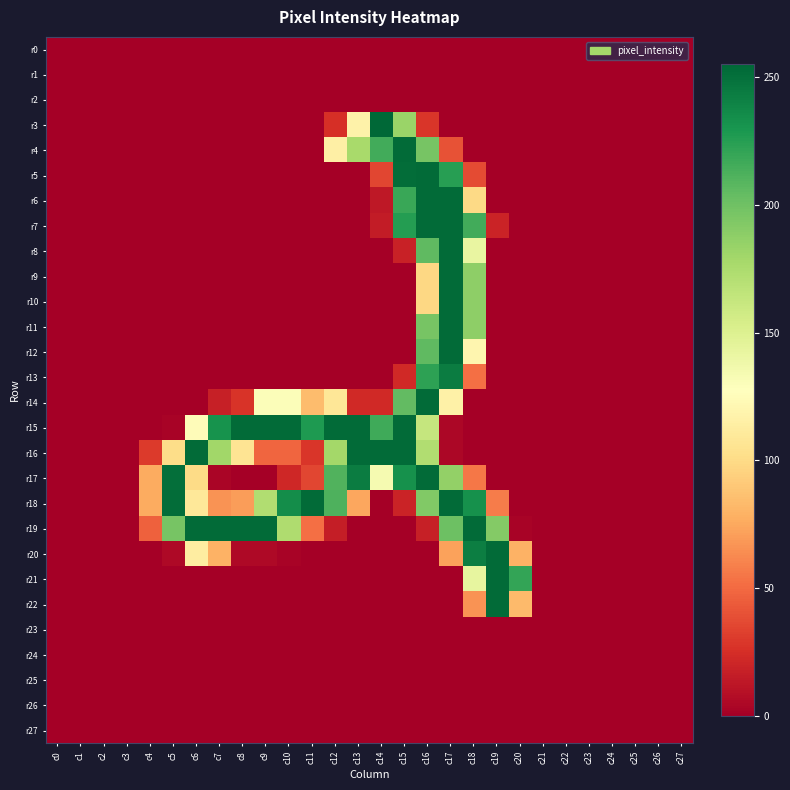

Reading left to right, what are all the values shown in this chart?

r0: c0=0	c1=0	c2=0	c3=0	c4=0	c5=0	c6=0	c7=0	c8=0	c9=0	c10=0	c11=0	c12=0	c13=0	c14=0	c15=0	c16=0	c17=0	c18=0	c19=0	c20=0	c21=0	c22=0	c23=0	c24=0	c25=0	c26=0	c27=0
r1: c0=0	c1=0	c2=0	c3=0	c4=0	c5=0	c6=0	c7=0	c8=0	c9=0	c10=0	c11=0	c12=0	c13=0	c14=0	c15=0	c16=0	c17=0	c18=0	c19=0	c20=0	c21=0	c22=0	c23=0	c24=0	c25=0	c26=0	c27=0
r2: c0=0	c1=0	c2=0	c3=0	c4=0	c5=0	c6=0	c7=0	c8=0	c9=0	c10=0	c11=0	c12=0	c13=0	c14=0	c15=0	c16=0	c17=0	c18=0	c19=0	c20=0	c21=0	c22=0	c23=0	c24=0	c25=0	c26=0	c27=0
r3: c0=0	c1=0	c2=0	c3=0	c4=0	c5=0	c6=0	c7=0	c8=0	c9=0	c10=0	c11=0	c12=25	c13=117	c14=255	c15=183	c16=28	c17=0	c18=0	c19=0	c20=0	c21=0	c22=0	c23=0	c24=0	c25=0	c26=0	c27=0
r4: c0=0	c1=0	c2=0	c3=0	c4=0	c5=0	c6=0	c7=0	c8=0	c9=0	c10=0	c11=0	c12=115	c13=177	c14=216	c15=253	c16=197	c17=40	c18=0	c19=0	c20=0	c21=0	c22=0	c23=0	c24=0	c25=0	c26=0	c27=0
r5: c0=0	c1=0	c2=0	c3=0	c4=0	c5=0	c6=0	c7=0	c8=0	c9=0	c10=0	c11=0	c12=0	c13=0	c14=35	c15=252	c16=253	c17=225	c18=37	c19=0	c20=0	c21=0	c22=0	c23=0	c24=0	c25=0	c26=0	c27=0
r6: c0=0	c1=0	c2=0	c3=0	c4=0	c5=0	c6=0	c7=0	c8=0	c9=0	c10=0	c11=0	c12=0	c13=0	c14=13	c15=219	c16=253	c17=253	c18=99	c19=0	c20=0	c21=0	c22=0	c23=0	c24=0	c25=0	c26=0	c27=0
r7: c0=0	c1=0	c2=0	c3=0	c4=0	c5=0	c6=0	c7=0	c8=0	c9=0	c10=0	c11=0	c12=0	c13=0	c14=15	c15=226	c16=253	c17=253	c18=216	c19=19	c20=0	c21=0	c22=0	c23=0	c24=0	c25=0	c26=0	c27=0
r8: c0=0	c1=0	c2=0	c3=0	c4=0	c5=0	c6=0	c7=0	c8=0	c9=0	c10=0	c11=0	c12=0	c13=0	c14=0	c15=18	c16=206	c17=253	c18=142	c19=0	c20=0	c21=0	c22=0	c23=0	c24=0	c25=0	c26=0	c27=0
r9: c0=0	c1=0	c2=0	c3=0	c4=0	c5=0	c6=0	c7=0	c8=0	c9=0	c10=0	c11=0	c12=0	c13=0	c14=0	c15=0	c16=98	c17=253	c18=188	c19=0	c20=0	c21=0	c22=0	c23=0	c24=0	c25=0	c26=0	c27=0
r10: c0=0	c1=0	c2=0	c3=0	c4=0	c5=0	c6=0	c7=0	c8=0	c9=0	c10=0	c11=0	c12=0	c13=0	c14=0	c15=0	c16=98	c17=253	c18=188	c19=0	c20=0	c21=0	c22=0	c23=0	c24=0	c25=0	c26=0	c27=0
r11: c0=0	c1=0	c2=0	c3=0	c4=0	c5=0	c6=0	c7=0	c8=0	c9=0	c10=0	c11=0	c12=0	c13=0	c14=0	c15=0	c16=197	c17=253	c18=188	c19=0	c20=0	c21=0	c22=0	c23=0	c24=0	c25=0	c26=0	c27=0
r12: c0=0	c1=0	c2=0	c3=0	c4=0	c5=0	c6=0	c7=0	c8=0	c9=0	c10=0	c11=0	c12=0	c13=0	c14=0	c15=0	c16=206	c17=253	c18=120	c19=0	c20=0	c21=0	c22=0	c23=0	c24=0	c25=0	c26=0	c27=0
r13: c0=0	c1=0	c2=0	c3=0	c4=0	c5=0	c6=0	c7=0	c8=0	c9=0	c10=0	c11=0	c12=0	c13=0	c14=0	c15=22	c16=223	c17=244	c18=52	c19=0	c20=0	c21=0	c22=0	c23=0	c24=0	c25=0	c26=0	c27=0
r14: c0=0	c1=0	c2=0	c3=0	c4=0	c5=0	c6=0	c7=17	c8=27	c9=130	c10=130	c11=84	c12=108	c13=22	c14=22	c15=205	c16=253	c17=116	c18=0	c19=0	c20=0	c21=0	c22=0	c23=0	c24=0	c25=0	c26=0	c27=0
r15: c0=0	c1=0	c2=0	c3=0	c4=0	c5=2	c6=125	c7=232	c8=253	c9=253	c10=253	c11=228	c12=253	c13=253	c14=217	c15=253	c16=163	c17=4	c18=0	c19=0	c20=0	c21=0	c22=0	c23=0	c24=0	c25=0	c26=0	c27=0
r16: c0=0	c1=0	c2=0	c3=0	c4=30	c5=101	c6=253	c7=180	c8=106	c9=48	c10=48	c11=28	c12=179	c13=253	c14=253	c15=253	c16=173	c17=4	c18=0	c19=0	c20=0	c21=0	c22=0	c23=0	c24=0	c25=0	c26=0	c27=0
r17: c0=0	c1=0	c2=0	c3=0	c4=76	c5=251	c6=100	c7=3	c8=0	c9=0	c10=21	c11=35	c12=211	c13=244	c14=134	c15=233	c16=253	c17=186	c18=55	c19=0	c20=0	c21=0	c22=0	c23=0	c24=0	c25=0	c26=0	c27=0
r18: c0=0	c1=0	c2=0	c3=0	c4=76	c5=252	c6=109	c7=66	c8=70	c9=173	c10=235	c11=253	c12=212	c13=74	c14=0	c15=19	c16=193	c17=253	c18=233	c19=57	c20=0	c21=0	c22=0	c23=0	c24=0	c25=0	c26=0	c27=0
r19: c0=0	c1=0	c2=0	c3=0	c4=46	c5=197	c6=253	c7=253	c8=253	c9=253	c10=174	c11=52	c12=16	c13=0	c14=0	c15=0	c16=17	c17=201	c18=253	c19=192	c20=2	c21=0	c22=0	c23=0	c24=0	c25=0	c26=0	c27=0
r20: c0=0	c1=0	c2=0	c3=0	c4=0	c5=5	c6=113	c7=79	c8=5	c9=5	c10=2	c11=0	c12=0	c13=0	c14=0	c15=0	c16=0	c17=72	c18=243	c19=253	c20=79	c21=0	c22=0	c23=0	c24=0	c25=0	c26=0	c27=0
r21: c0=0	c1=0	c2=0	c3=0	c4=0	c5=0	c6=0	c7=0	c8=0	c9=0	c10=0	c11=0	c12=0	c13=0	c14=0	c15=0	c16=0	c17=0	c18=143	c19=253	c20=221	c21=0	c22=0	c23=0	c24=0	c25=0	c26=0	c27=0
r22: c0=0	c1=0	c2=0	c3=0	c4=0	c5=0	c6=0	c7=0	c8=0	c9=0	c10=0	c11=0	c12=0	c13=0	c14=0	c15=0	c16=0	c17=0	c18=66	c19=253	c20=83	c21=0	c22=0	c23=0	c24=0	c25=0	c26=0	c27=0
r23: c0=0	c1=0	c2=0	c3=0	c4=0	c5=0	c6=0	c7=0	c8=0	c9=0	c10=0	c11=0	c12=0	c13=0	c14=0	c15=0	c16=0	c17=0	c18=0	c19=0	c20=0	c21=0	c22=0	c23=0	c24=0	c25=0	c26=0	c27=0
r24: c0=0	c1=0	c2=0	c3=0	c4=0	c5=0	c6=0	c7=0	c8=0	c9=0	c10=0	c11=0	c12=0	c13=0	c14=0	c15=0	c16=0	c17=0	c18=0	c19=0	c20=0	c21=0	c22=0	c23=0	c24=0	c25=0	c26=0	c27=0
r25: c0=0	c1=0	c2=0	c3=0	c4=0	c5=0	c6=0	c7=0	c8=0	c9=0	c10=0	c11=0	c12=0	c13=0	c14=0	c15=0	c16=0	c17=0	c18=0	c19=0	c20=0	c21=0	c22=0	c23=0	c24=0	c25=0	c26=0	c27=0
r26: c0=0	c1=0	c2=0	c3=0	c4=0	c5=0	c6=0	c7=0	c8=0	c9=0	c10=0	c11=0	c12=0	c13=0	c14=0	c15=0	c16=0	c17=0	c18=0	c19=0	c20=0	c21=0	c22=0	c23=0	c24=0	c25=0	c26=0	c27=0
r27: c0=0	c1=0	c2=0	c3=0	c4=0	c5=0	c6=0	c7=0	c8=0	c9=0	c10=0	c11=0	c12=0	c13=0	c14=0	c15=0	c16=0	c17=0	c18=0	c19=0	c20=0	c21=0	c22=0	c23=0	c24=0	c25=0	c26=0	c27=0